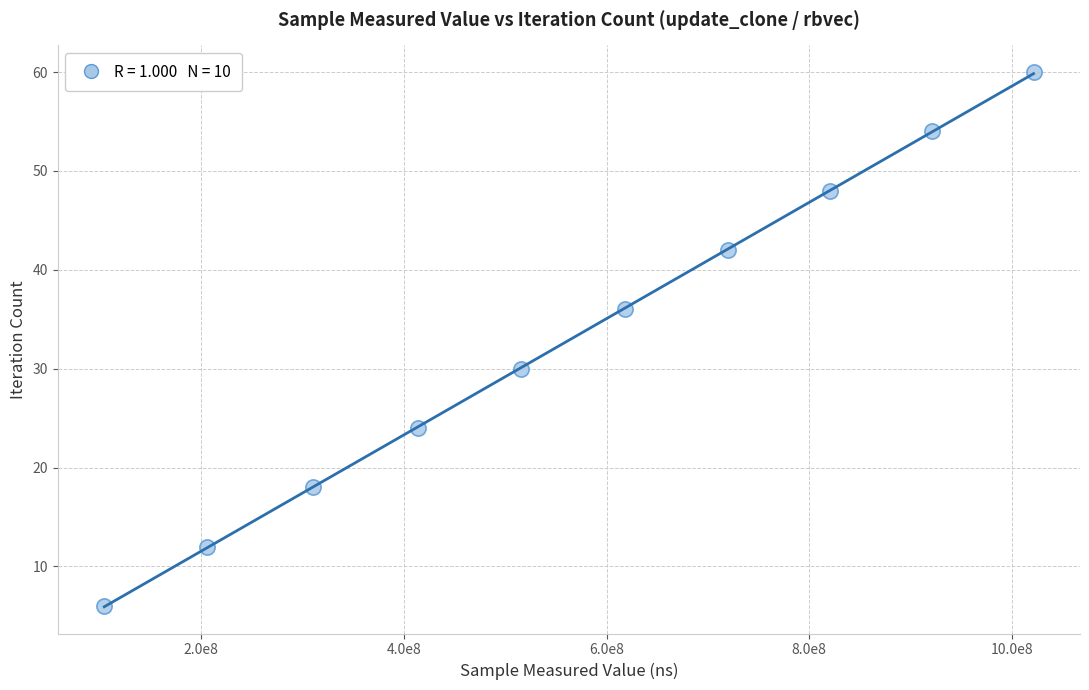

What is the range of Y values (max minus min)?

54